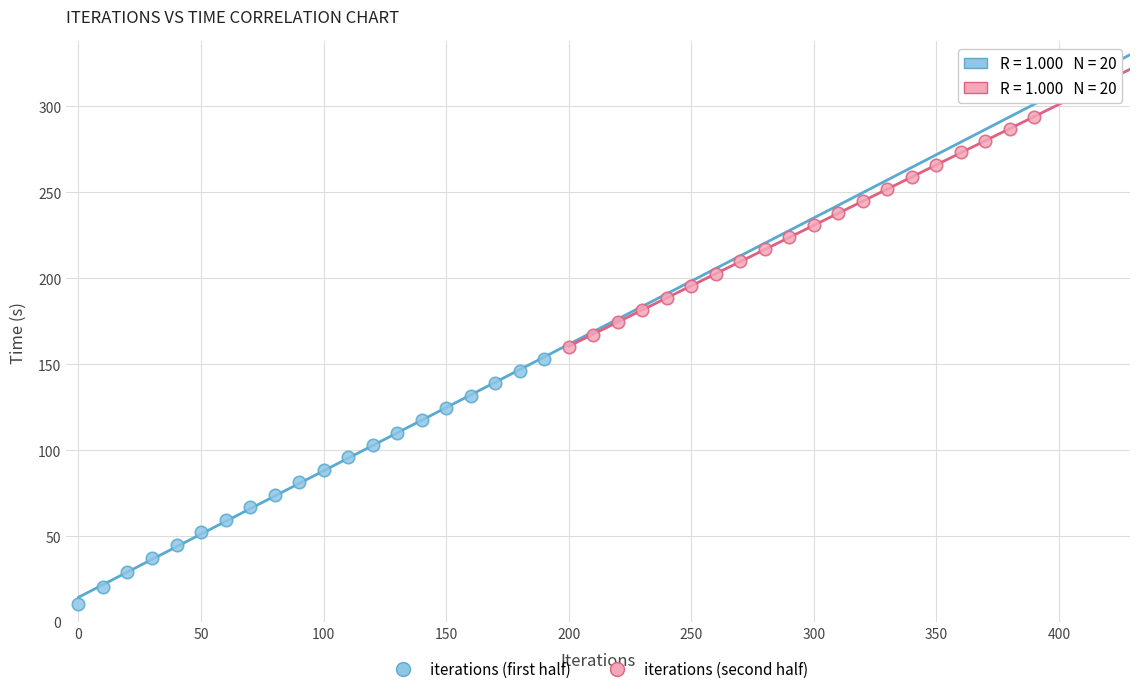

Which series contains the highest Y value?

iterations (second half)